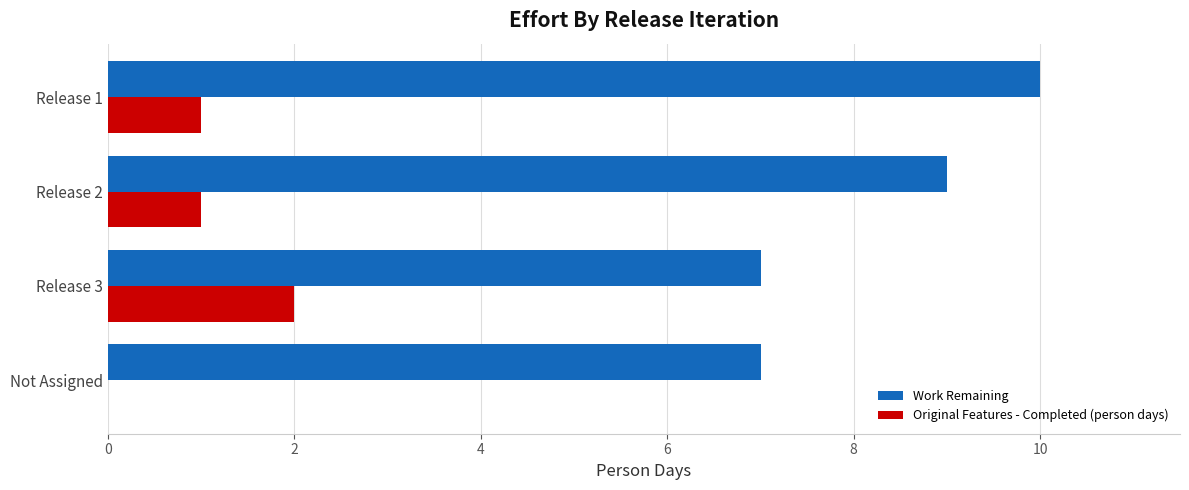

What is the total value across all series at Not Assigned?

7